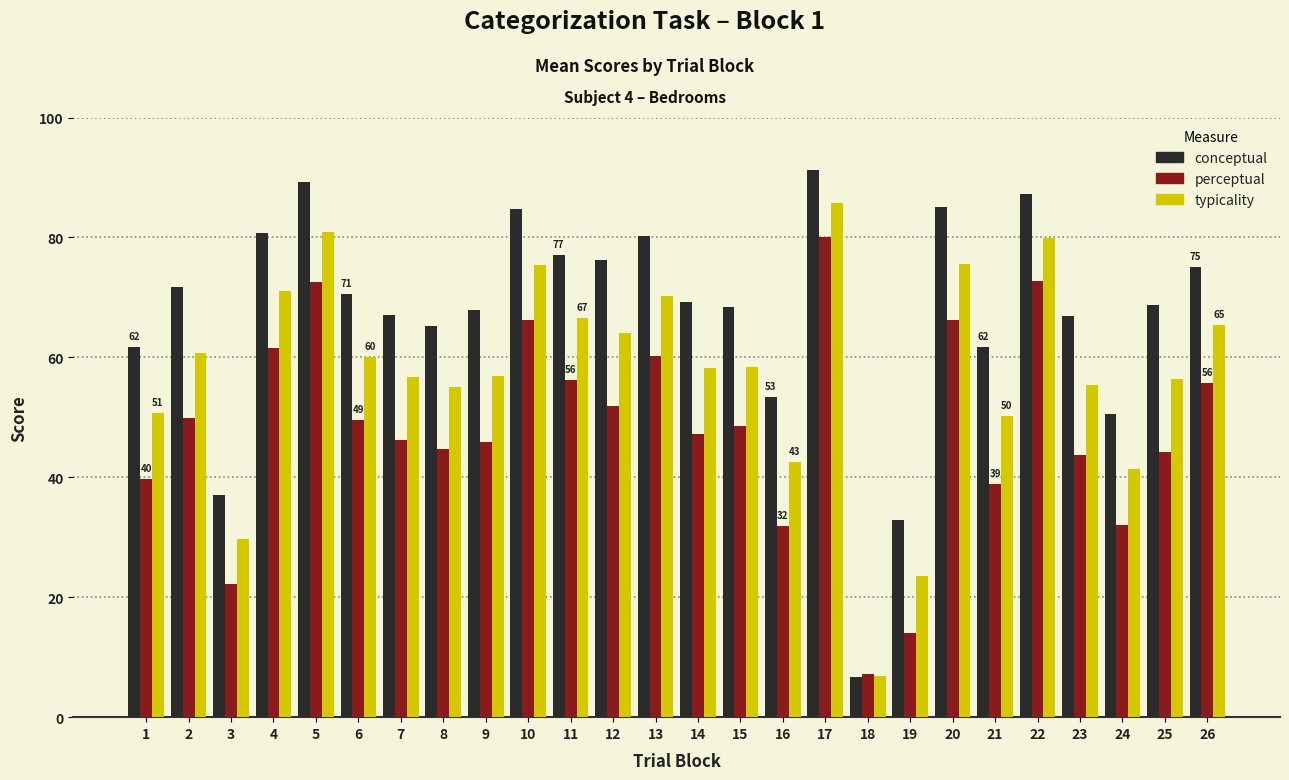

The perceptual series shows 49.5 at 6. True or false?

True